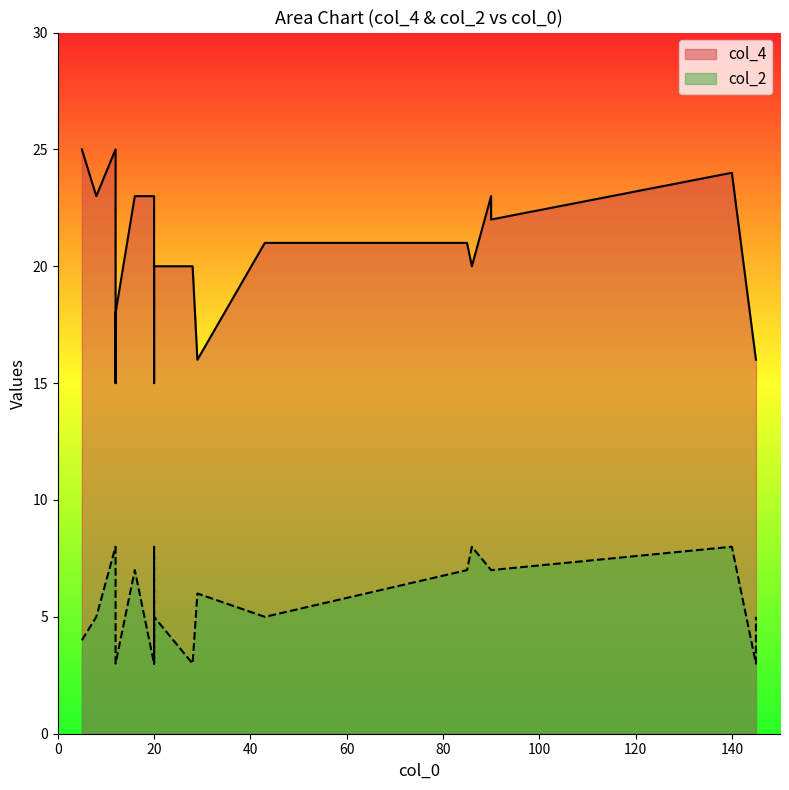

True or false: col_2 and col_4 cross at least once.

False